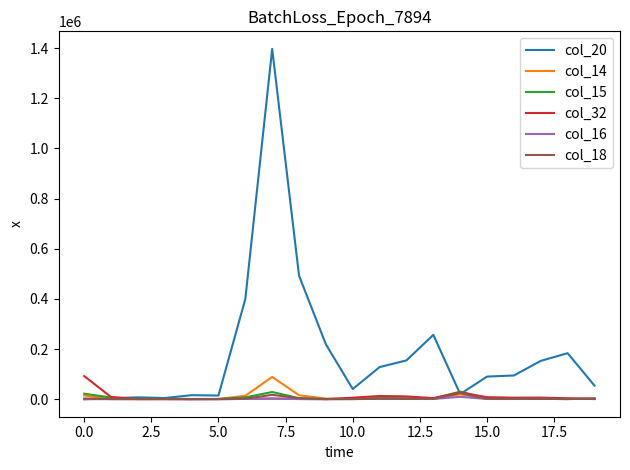

Which series has the largest total across all categories?

col_20